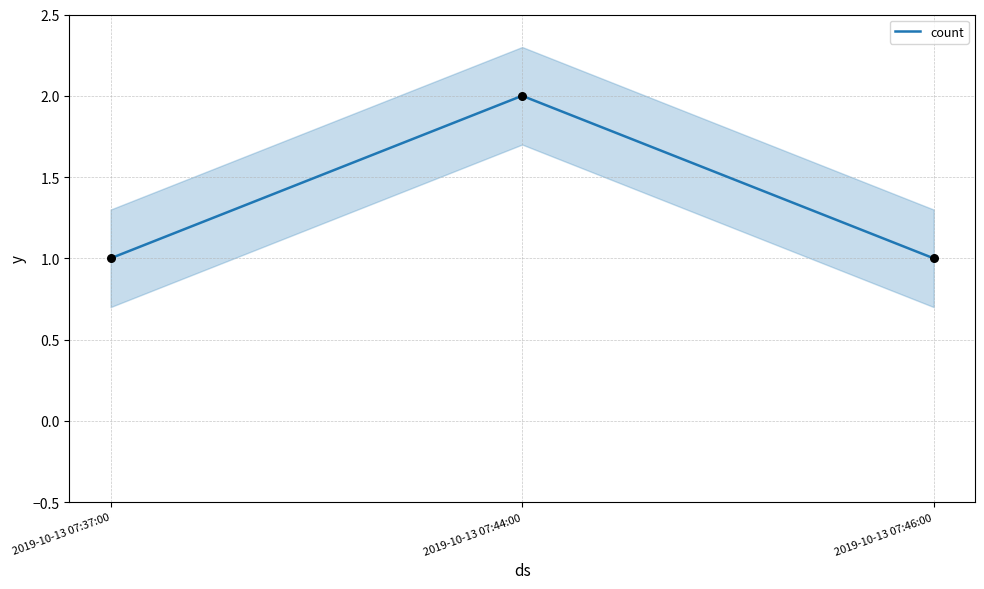

What is the ratio of the value at 2019-10-13 07:46:00 to the value at 2019-10-13 07:44:00?

0.5